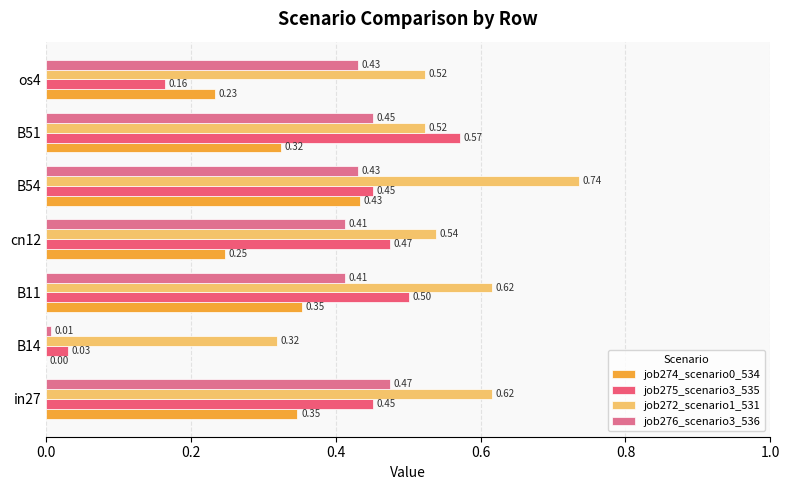

How many series are shown in this chart?

4